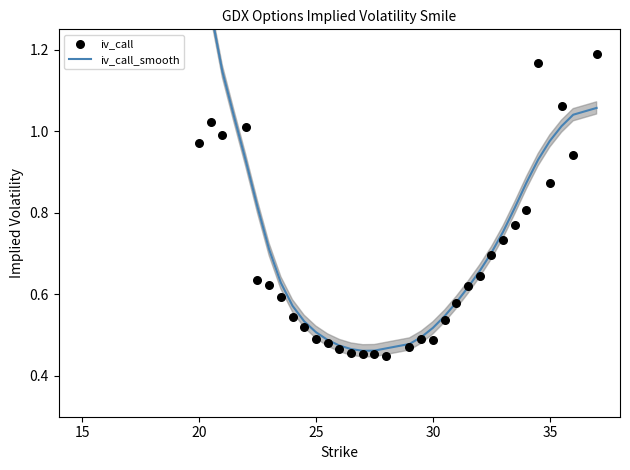

Which series reaches the maximum Y coordinate?

iv_call